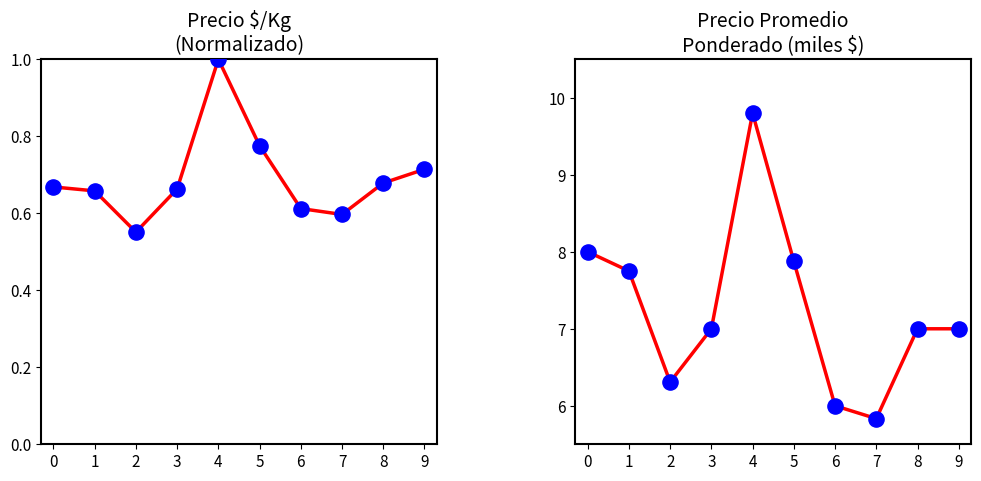

Which series reaches the minimum Y coordinate?

Precio $/Kg (norm.)